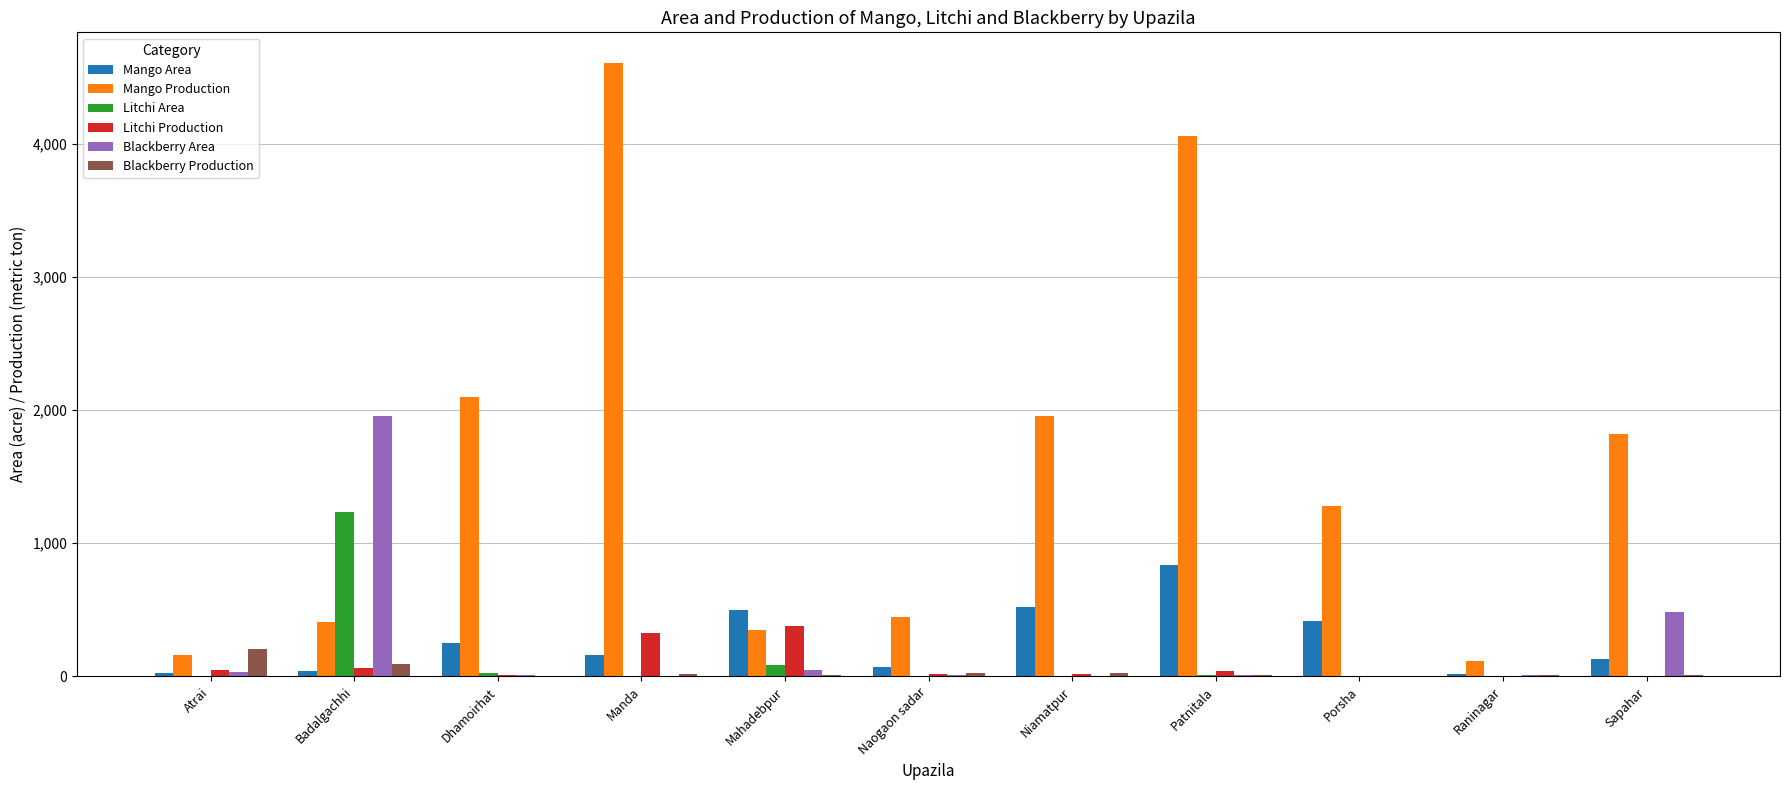

True or false: Litchi Area has a value of 0 at Niamatpur.

True